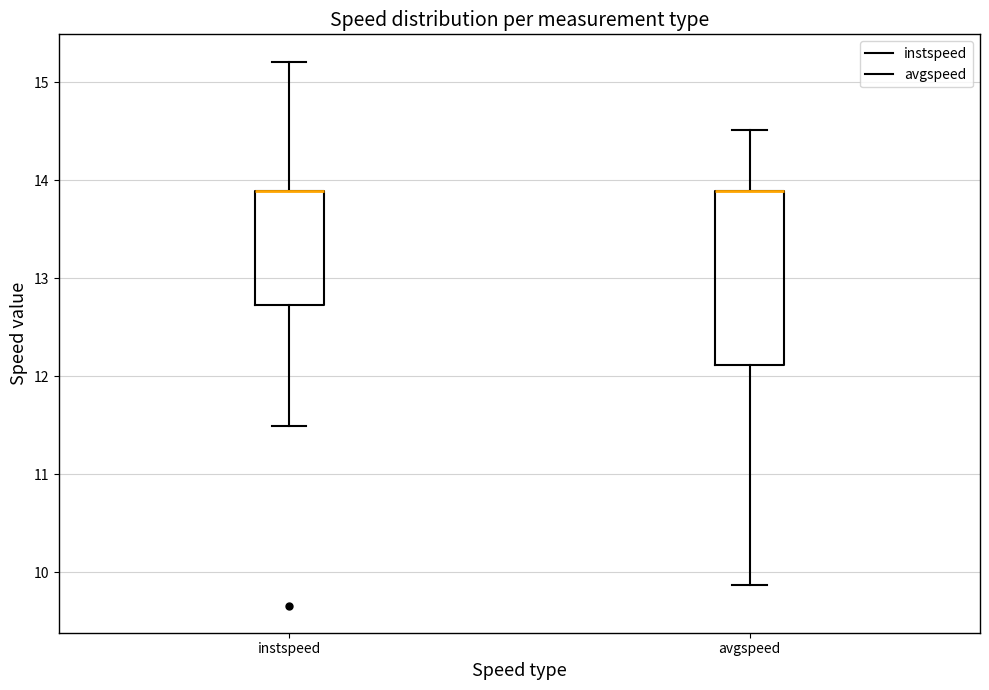

Comparing the boxes themselves (not the whiskers), which one is the tallest?

avgspeed